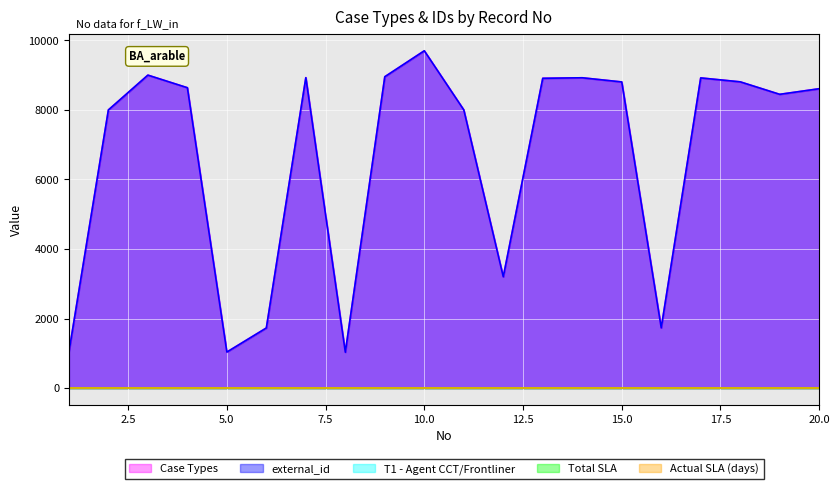

Which series has the largest range (max minus min)?

Case Types